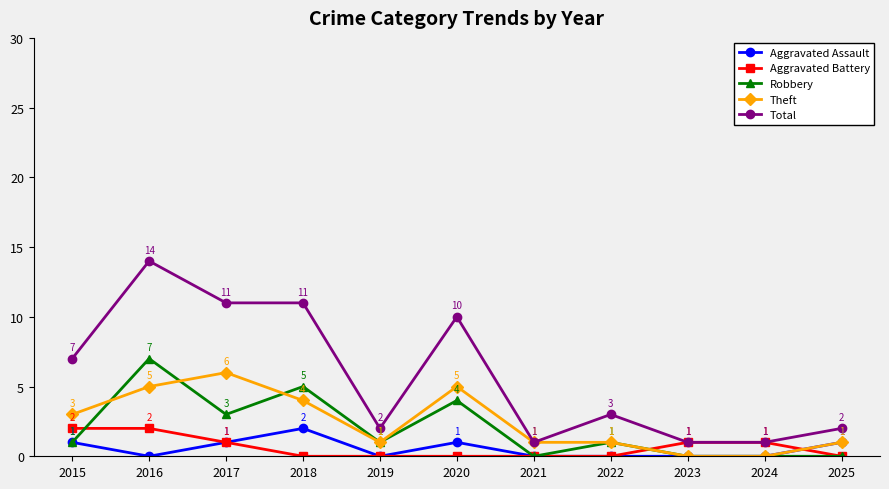

The value of Theft at 2016 is 5. True or false?

True